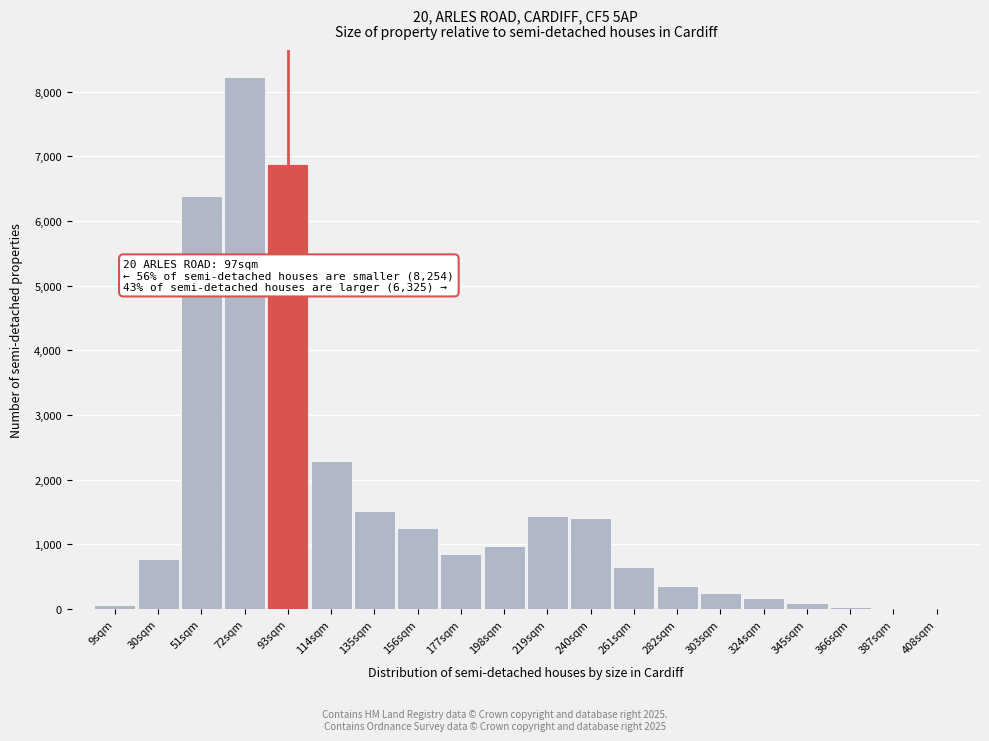

Between 282sqm and 93sqm, which is larger?

93sqm